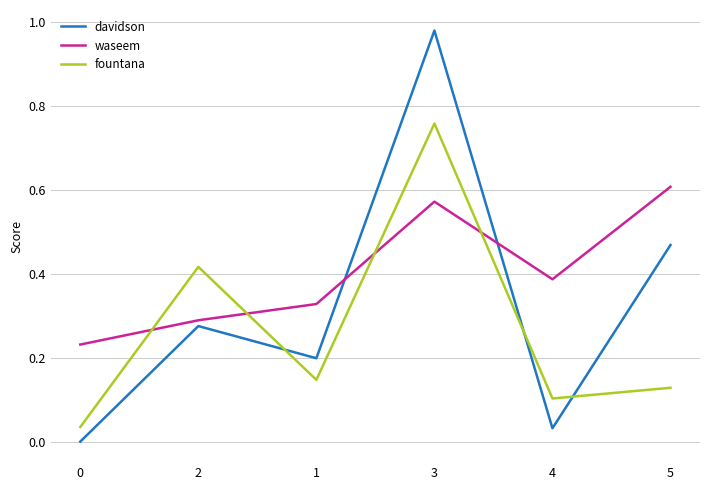

Which series has the widest spread of values?

davidson